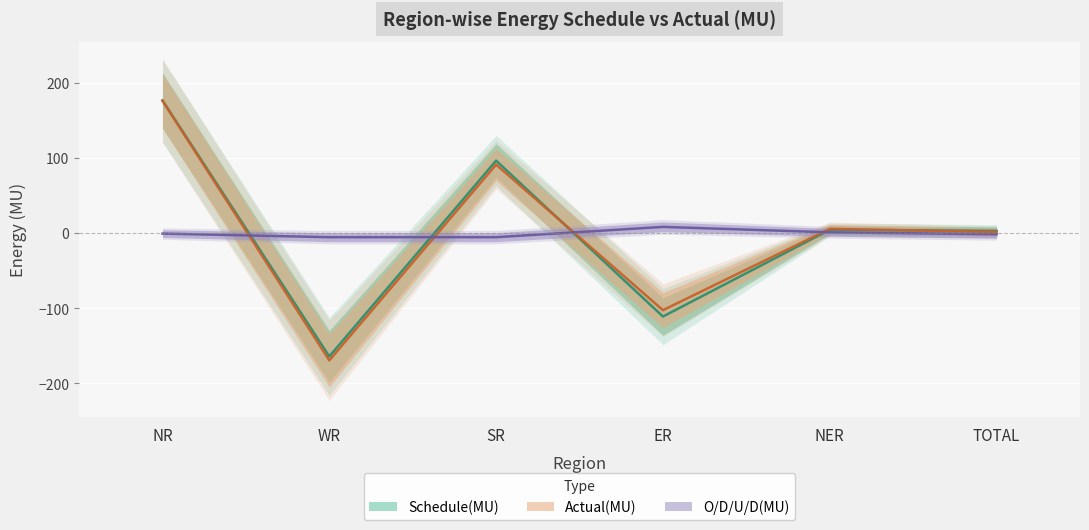

The value of O/D/U/D(MU) at WR is -5.3. True or false?

True